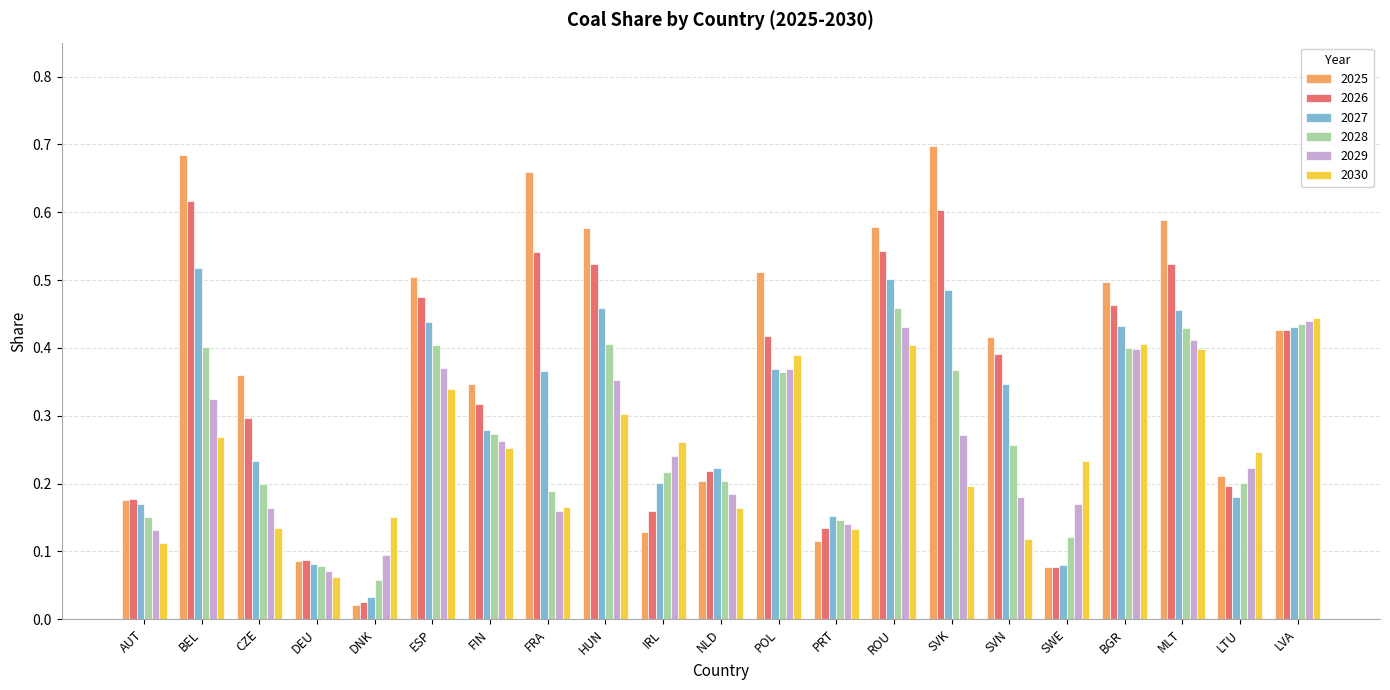

What is the label of the 15th bar from the left?

SVK